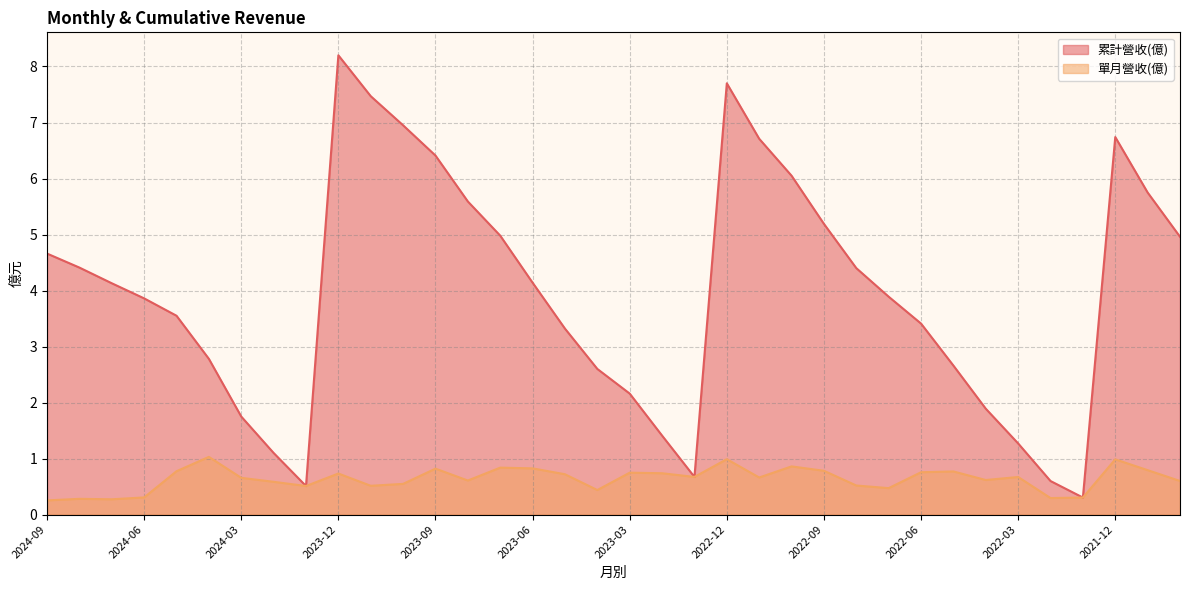

Between 2023-02 and 2022-02, which is larger?

2023-02